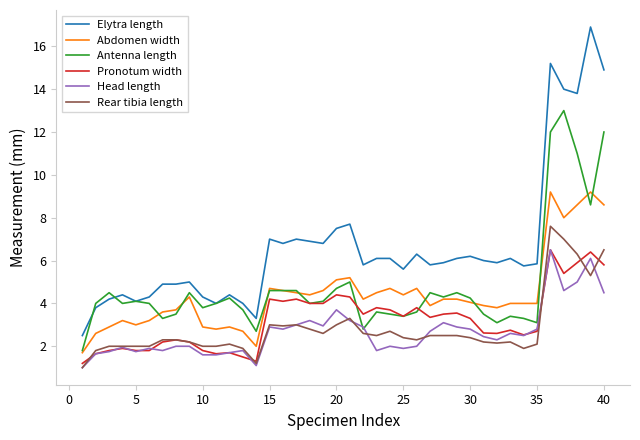

What is the difference between the maximum and second lowest values in the Rear tibia length series?

6.4